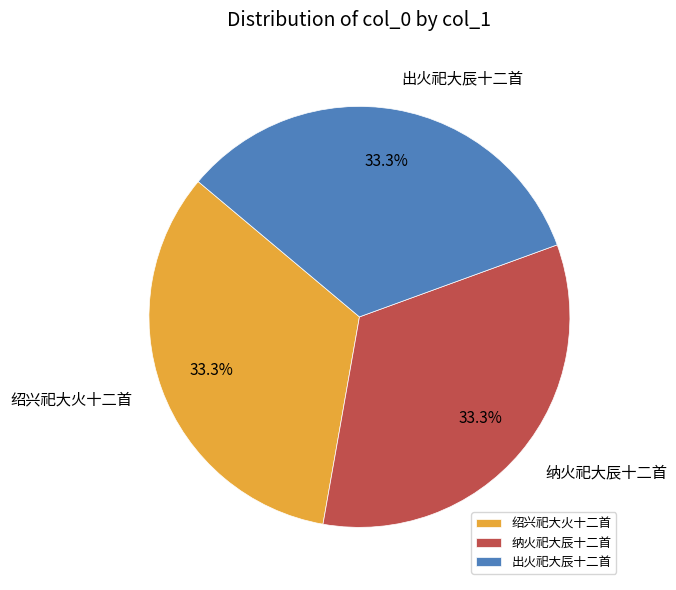

How much of the chart is everything except 纳火祀大辰十二首?

66.7%